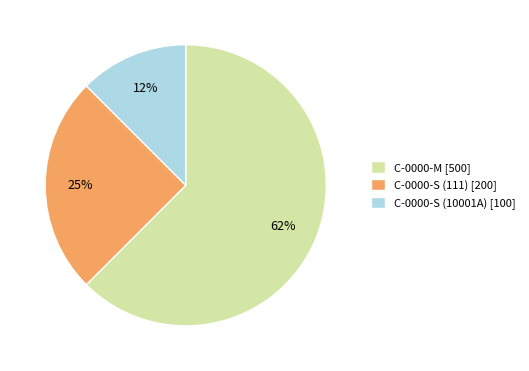

Do C-0000-S (111) and C-0000-M together represent more than half of the pie?

Yes